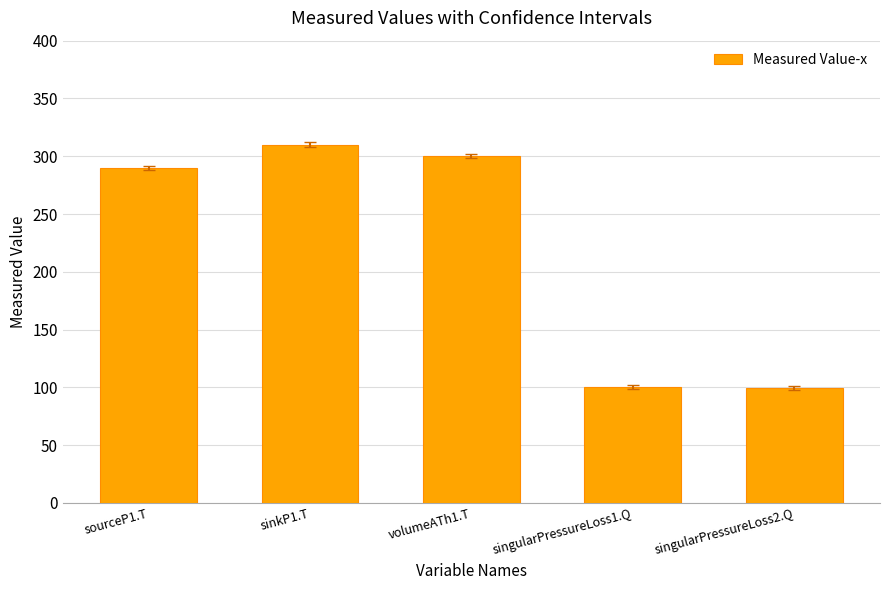

What is the sum of all values?

1099.6